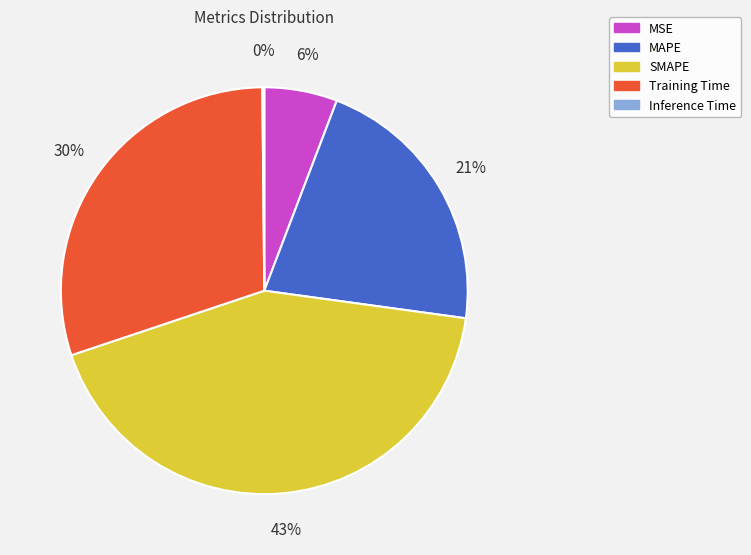

Is the sum of MSE and Training Time greater than half?

No